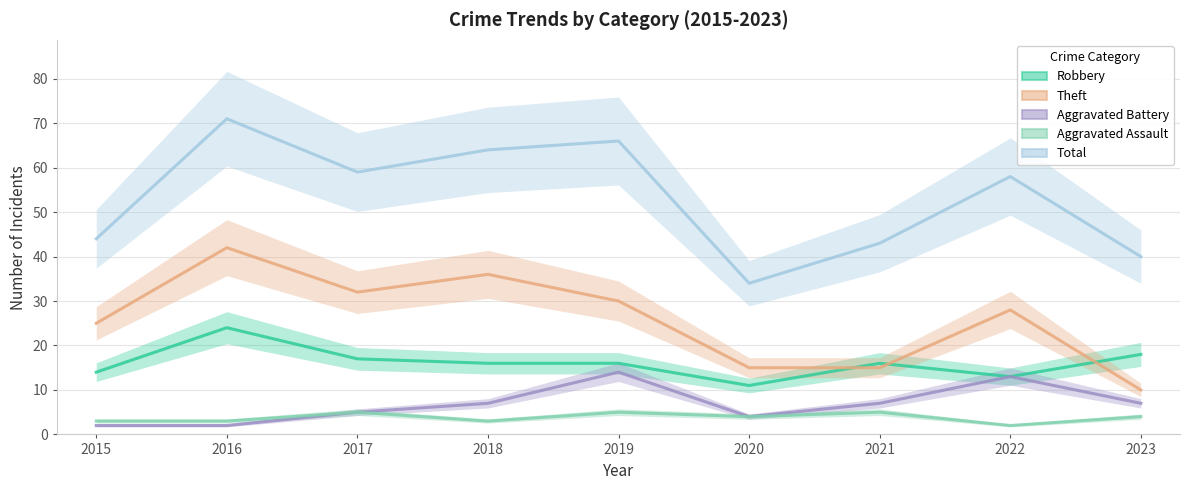

What is the value of the Total point at the 6th from the left?

34